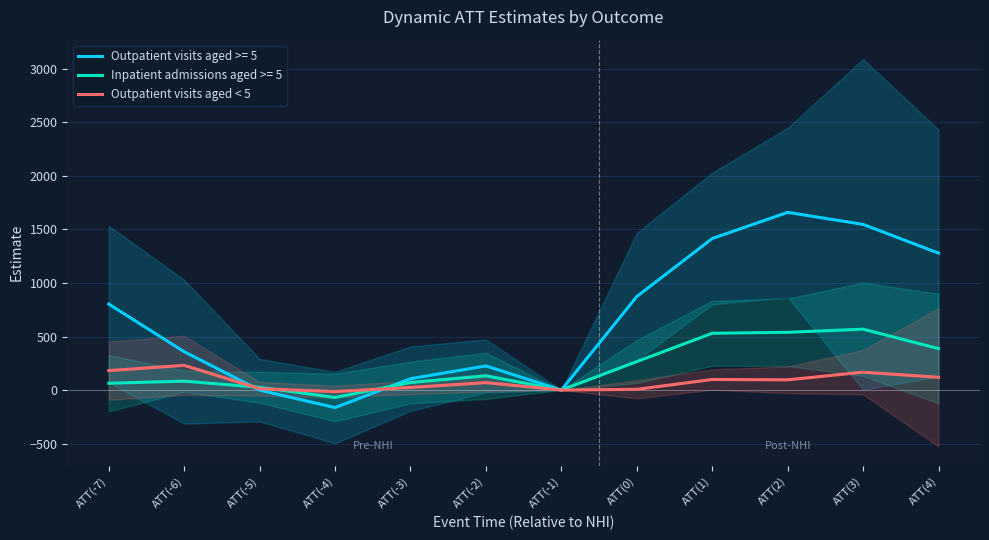

List the labels in order of value, largest first.

ATT(-6), ATT(-7), ATT(3), ATT(4), ATT(1), ATT(2), ATT(-2), ATT(-3), ATT(-5), ATT(0), ATT(-1), ATT(-4)